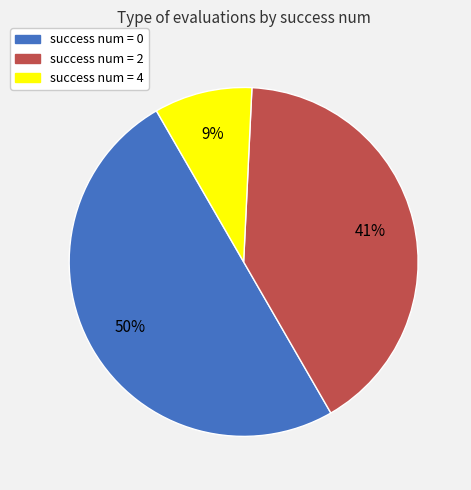

What is the largest slice in the pie chart?

success num = 0